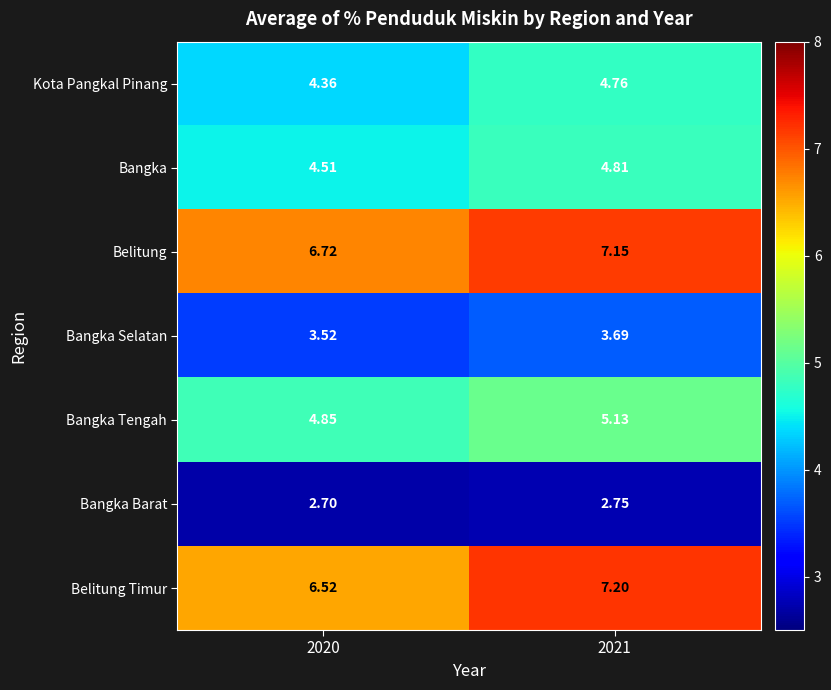

At 2021, list the series in order from smallest to largest.

Bangka Barat, Bangka Selatan, Kota Pangkal Pinang, Bangka, Bangka Tengah, Belitung, Belitung Timur